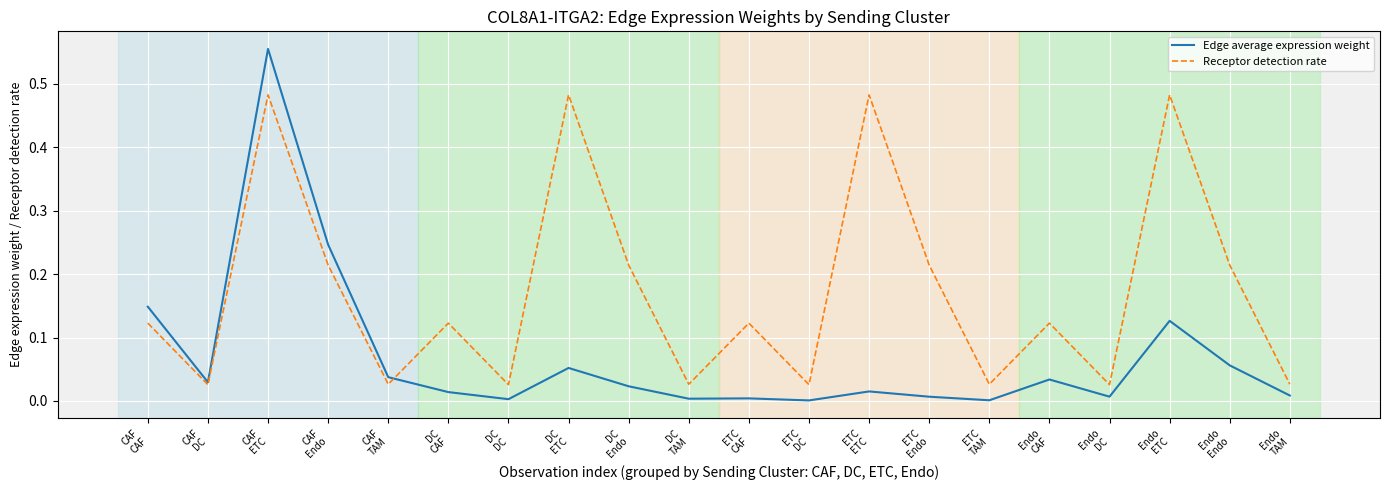

At how many categories does at least one series exceed 0?

20